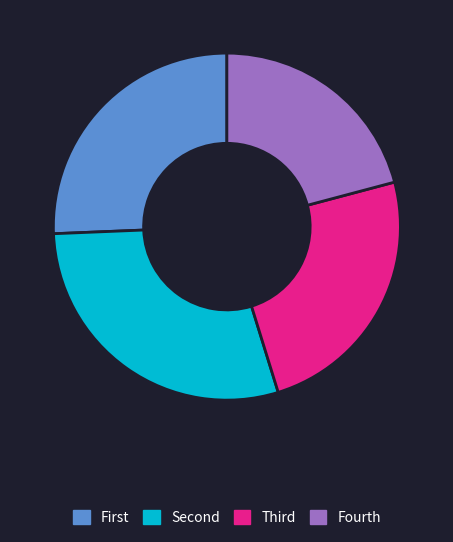

How many slices are in this pie chart?

4